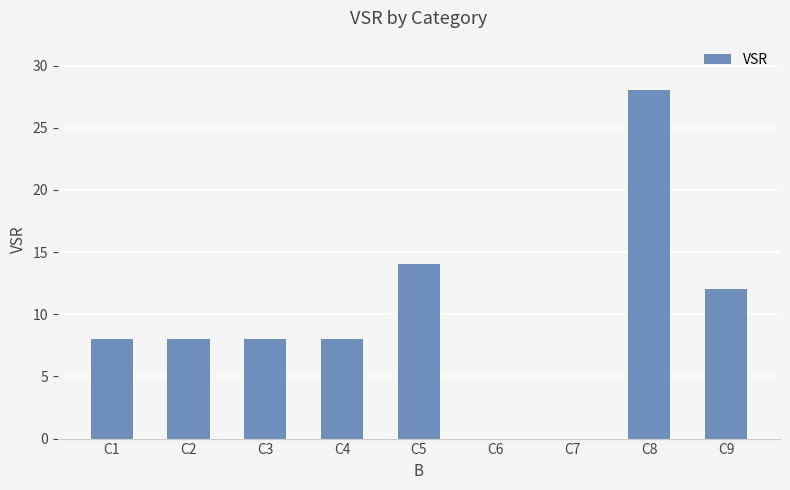

Count the number of categories in the chart.

9